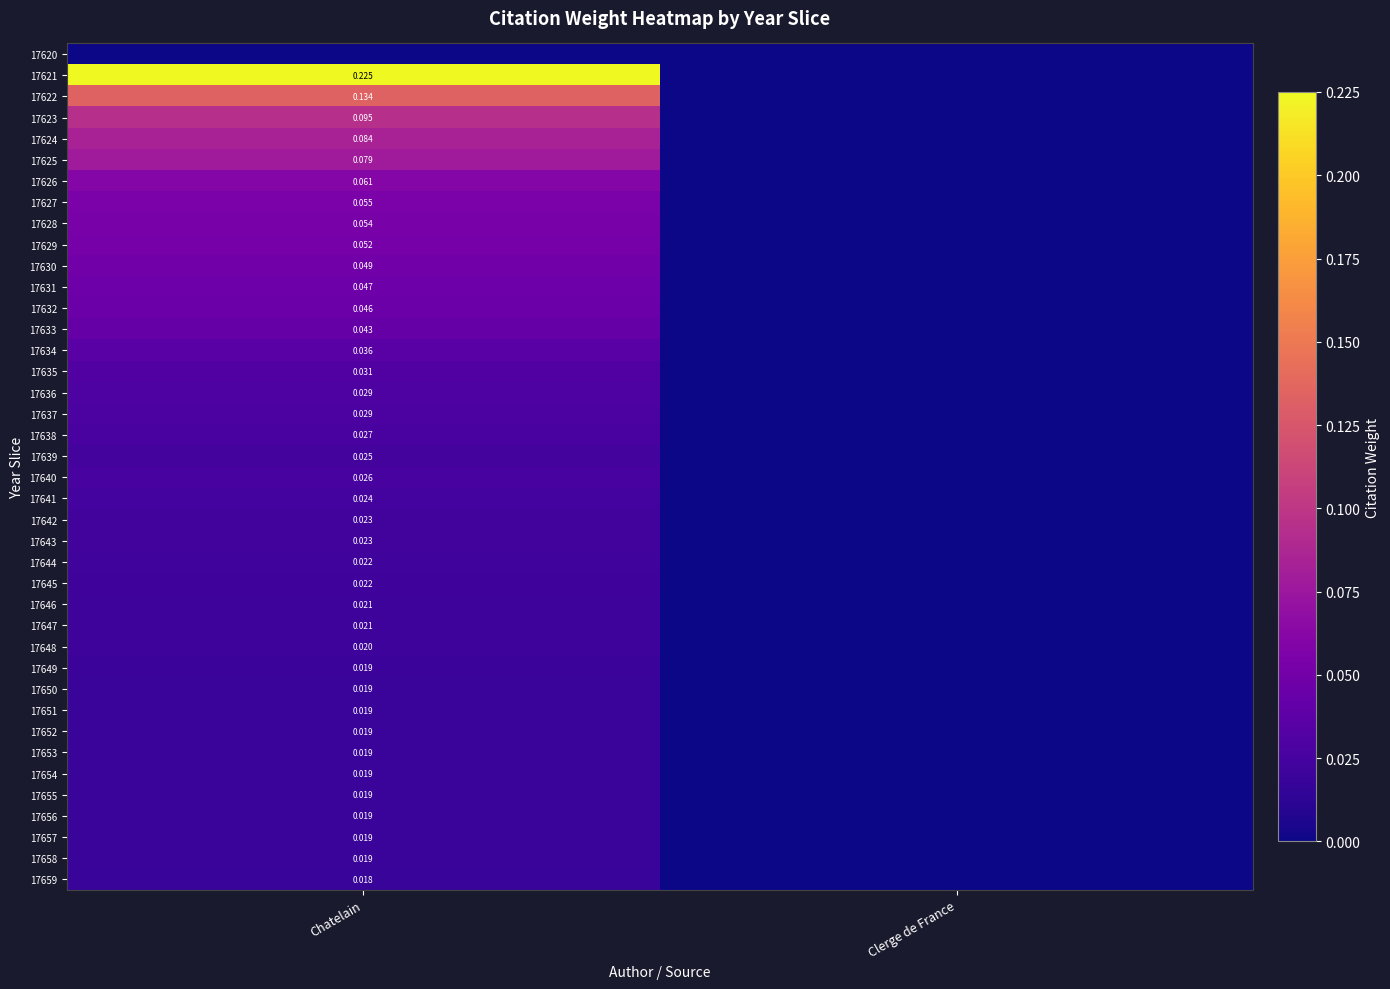

Is the value of 17651 at Chatelain greater than the value of 17627 at Chatelain?

No